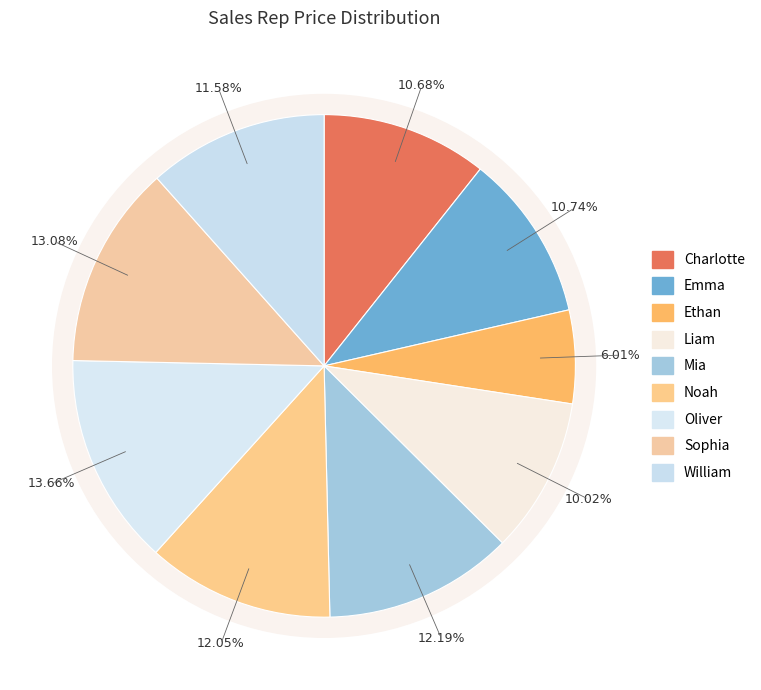

To the nearest percent, what is the difference between the largest and smallest slice percentages?

8%